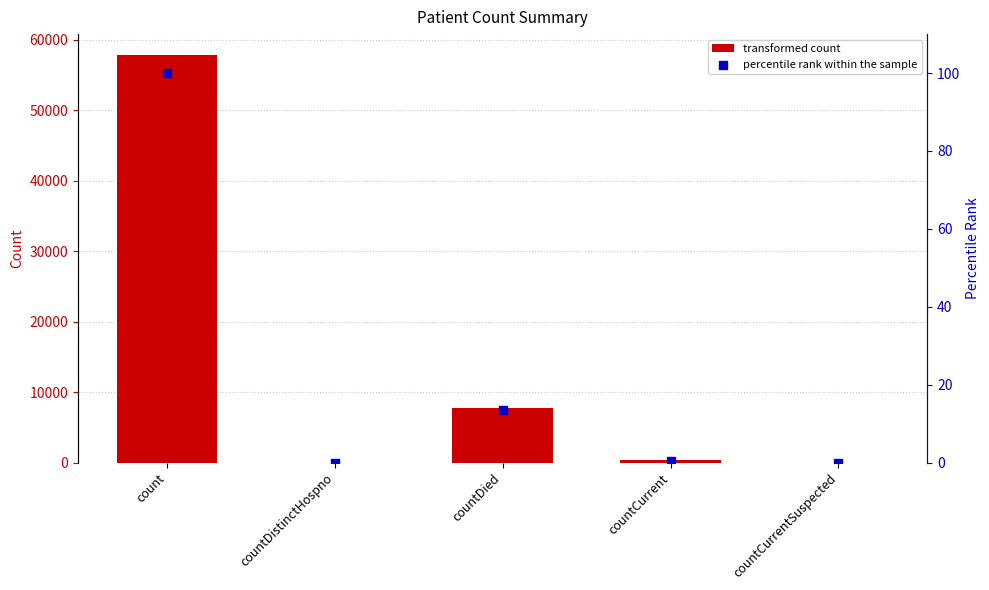

At how many categories does at least one series exceed 47959?

1